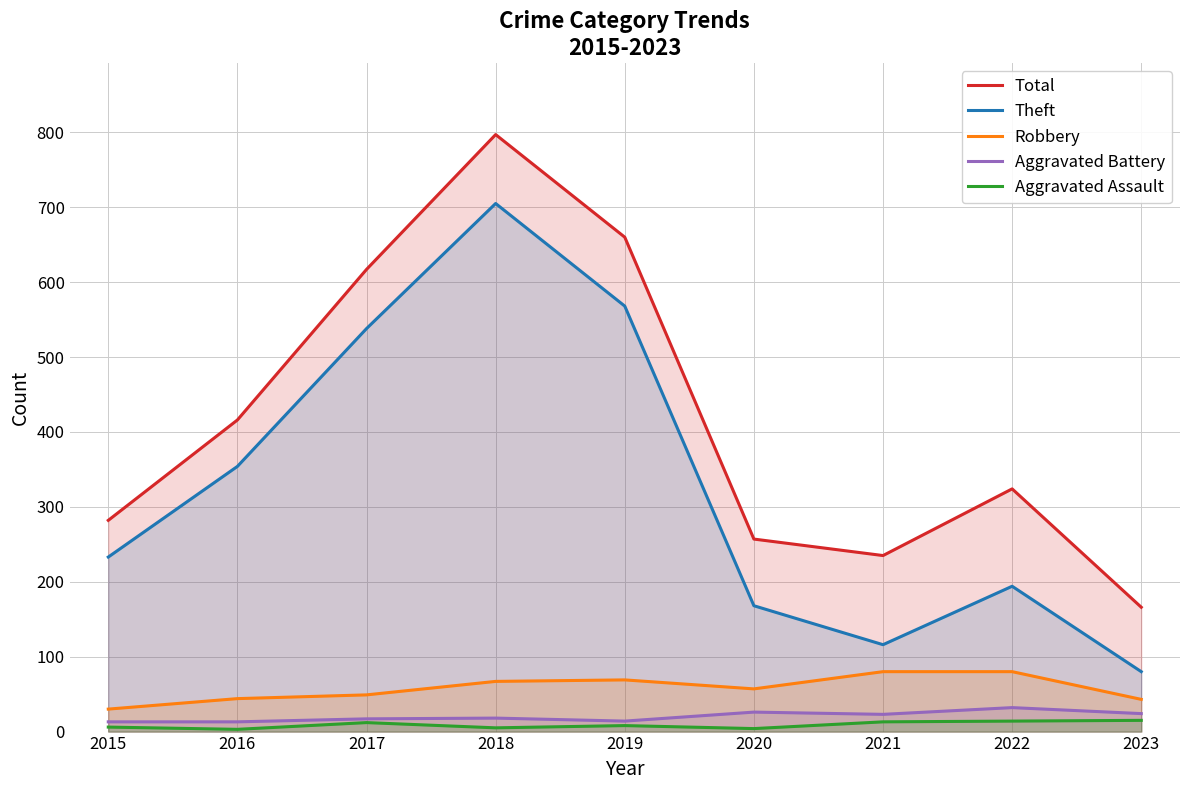

How many data points does each series have?

9